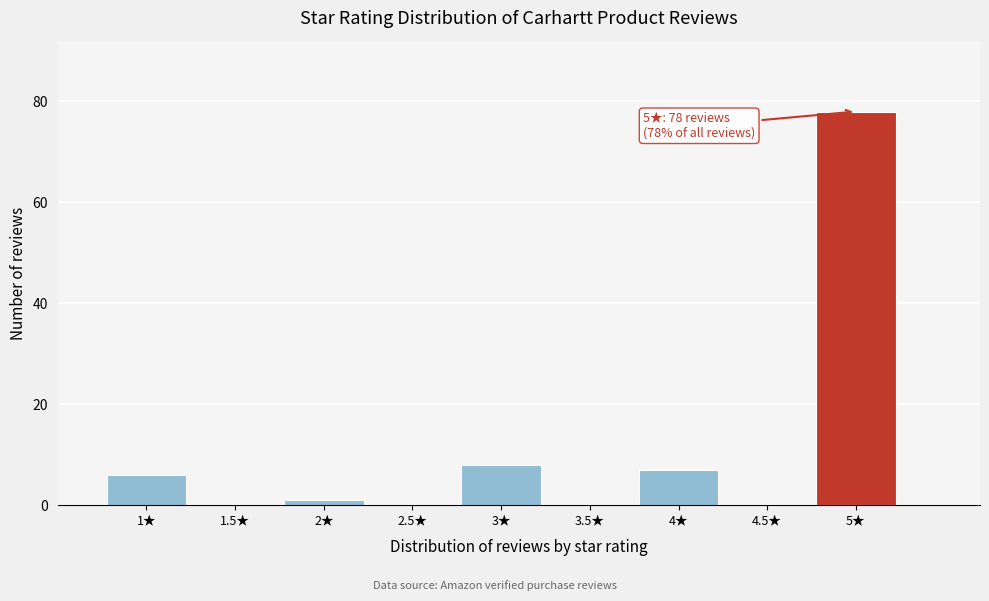

Which range on the x-axis has the tallest bar?

4.75 to 5.25